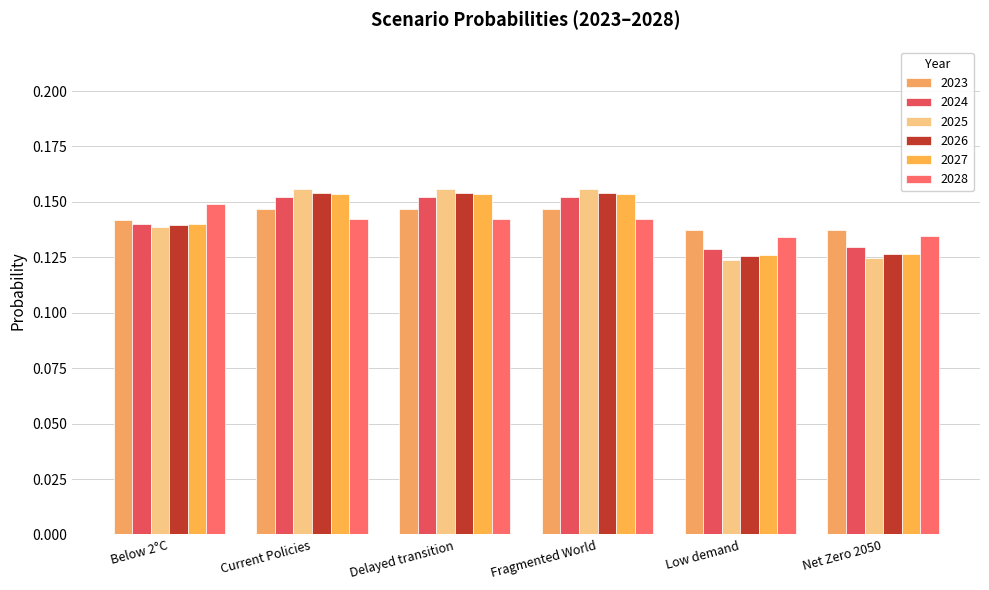

Which series has the widest spread of values?

2025